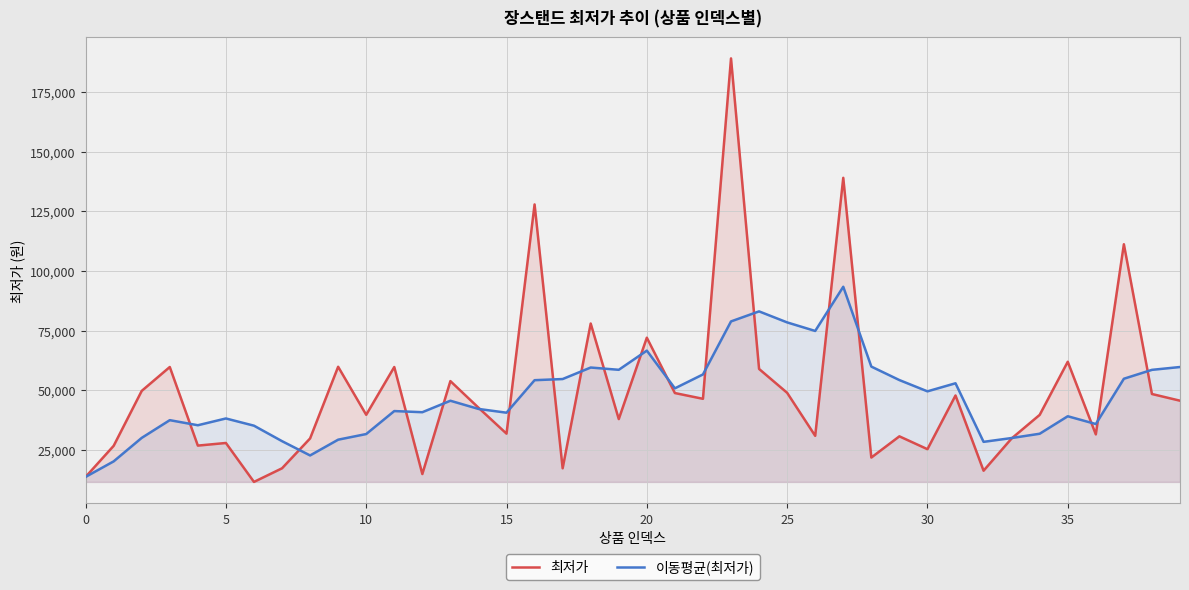

How many intersections are there between 최저가 and 이동평균(최저가)?

19